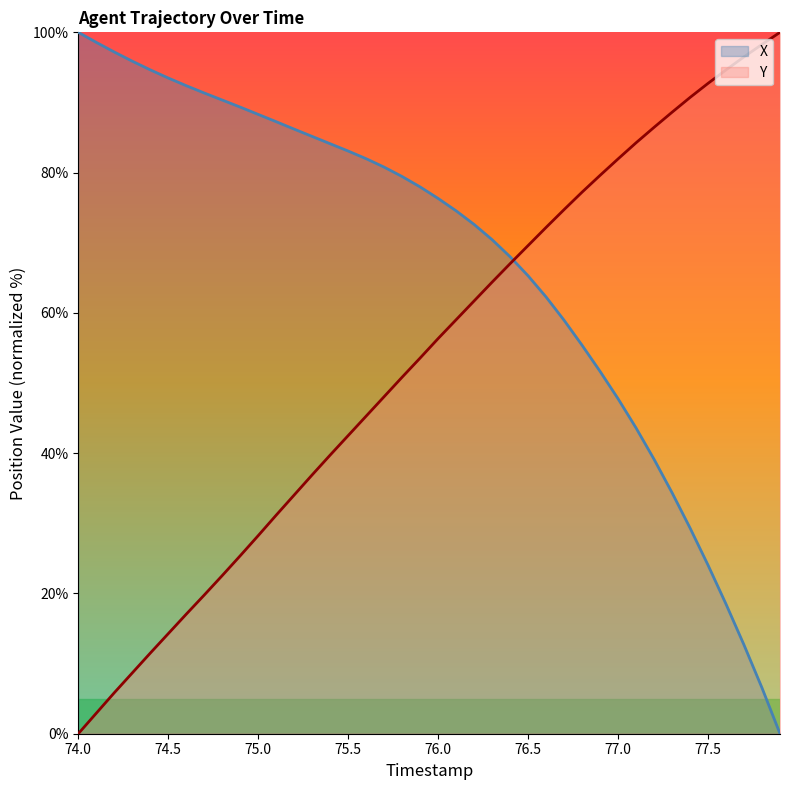

Is the value of X at 75.1 greater than the value of Y at 76.9?

Yes